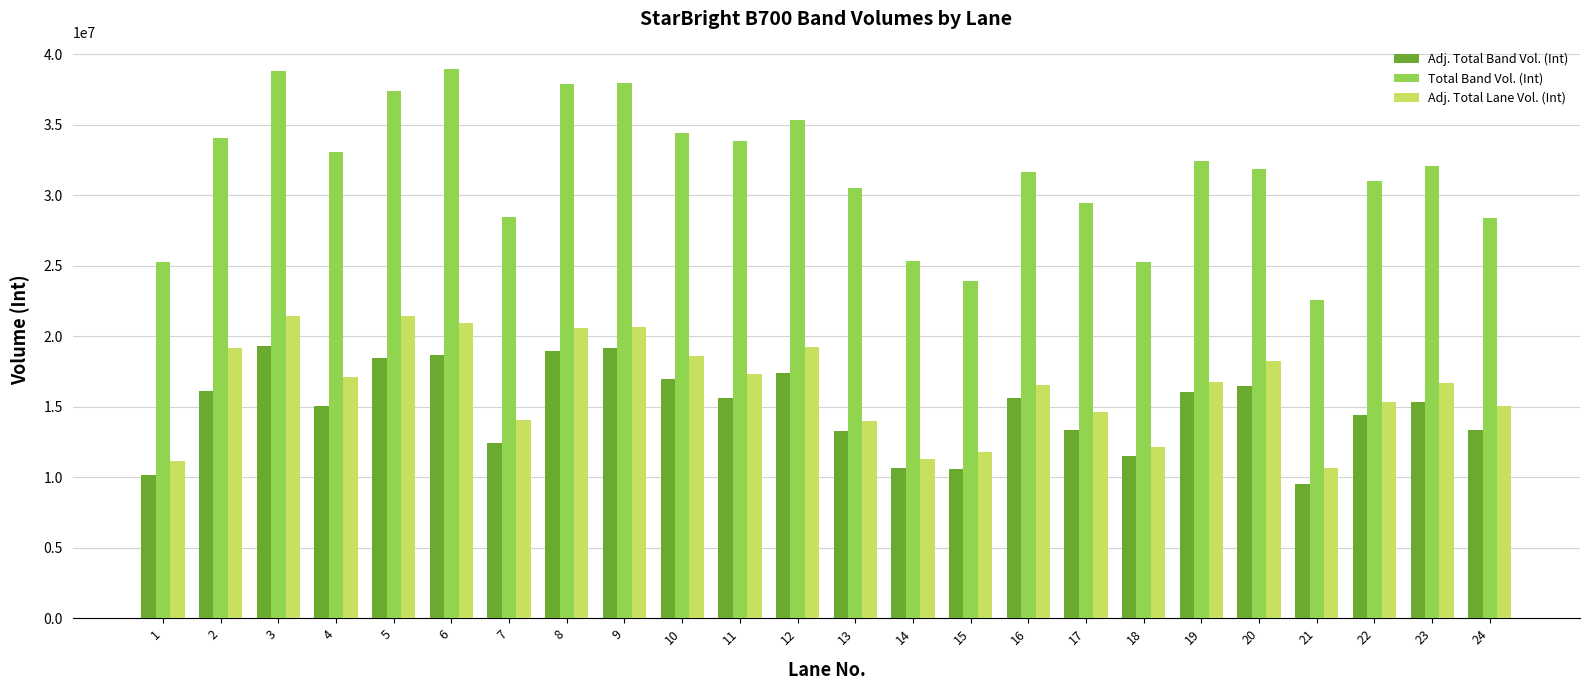

Rank the series by their maximum value, from highest to lowest.

Total Band Vol. (Int), Adj. Total Lane Vol. (Int), Adj. Total Band Vol. (Int)